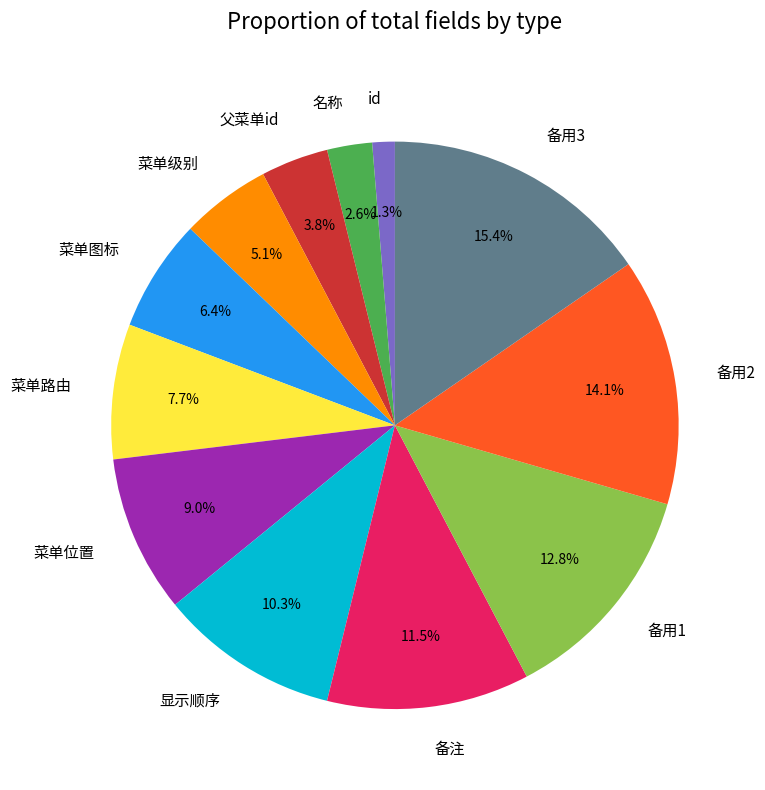

Does id account for over 50% of the chart?

No